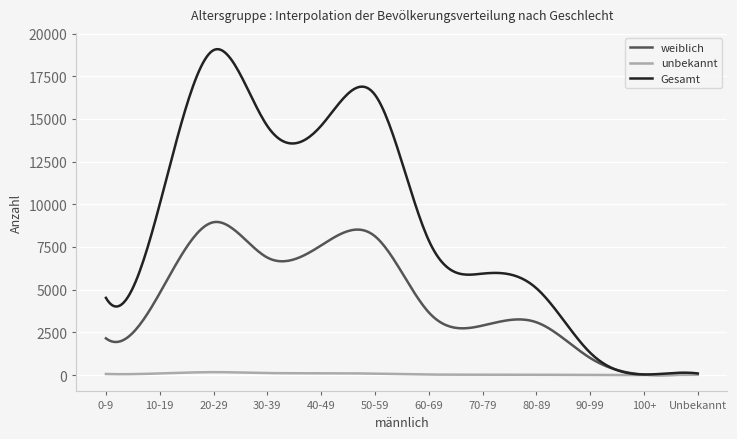

What is the maximum value shown in the chart?

19082.3